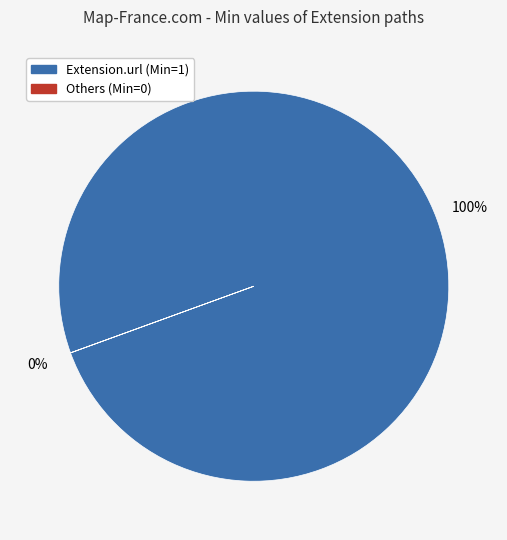

Is there a majority slice in this chart?

Yes